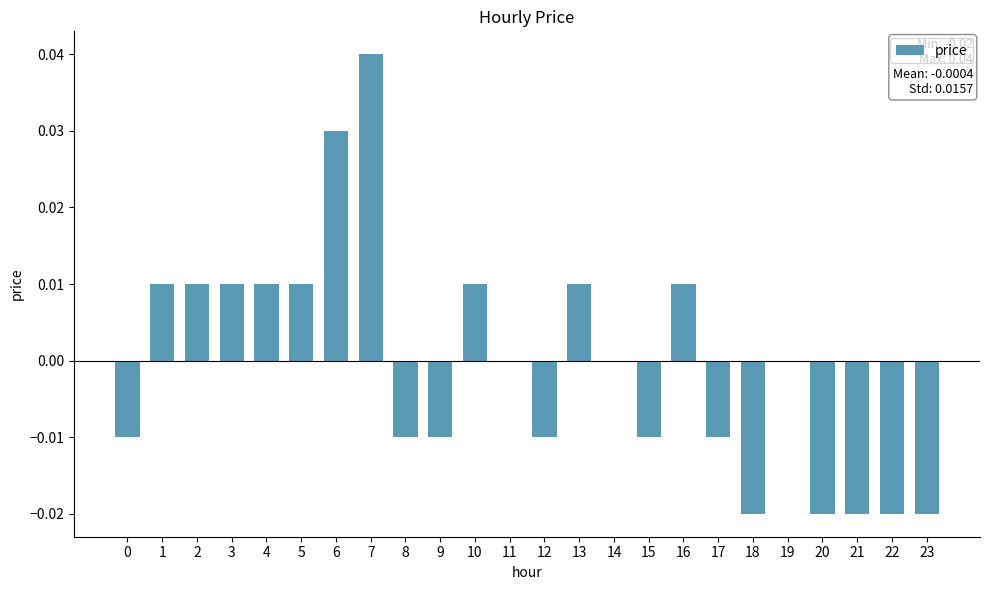

The value at 15 is -0.0. True or false?

True